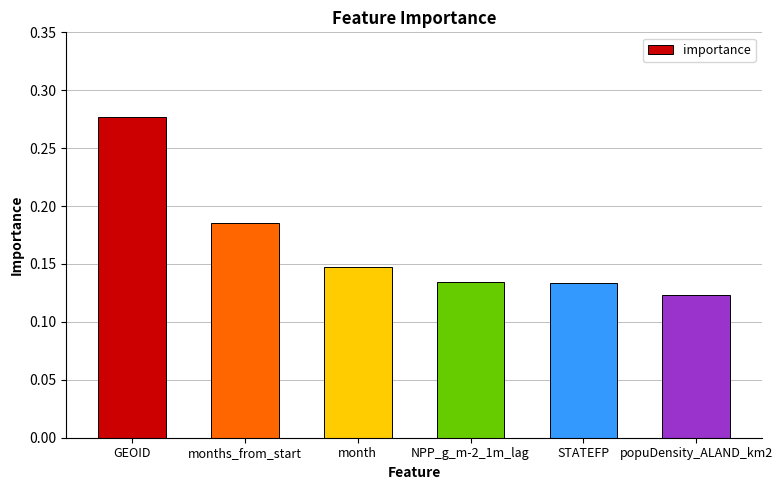

How many categories are shown in the chart?

6